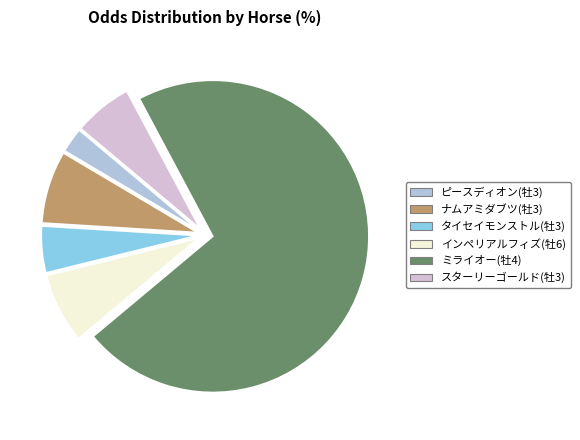

How many segments does this pie chart have?

6